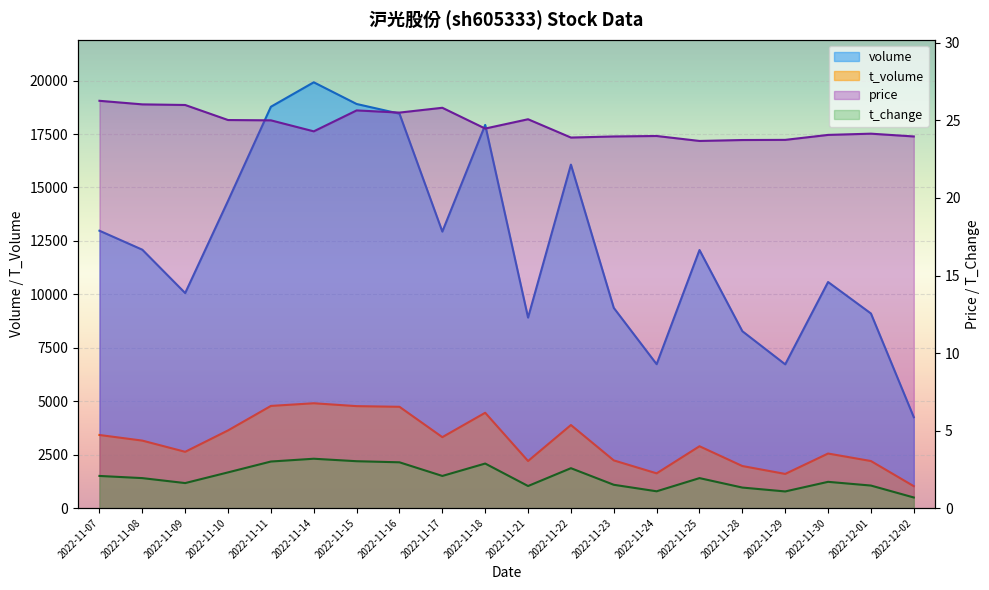

Where does the t_volume series first go above 3155?

2022-11-07